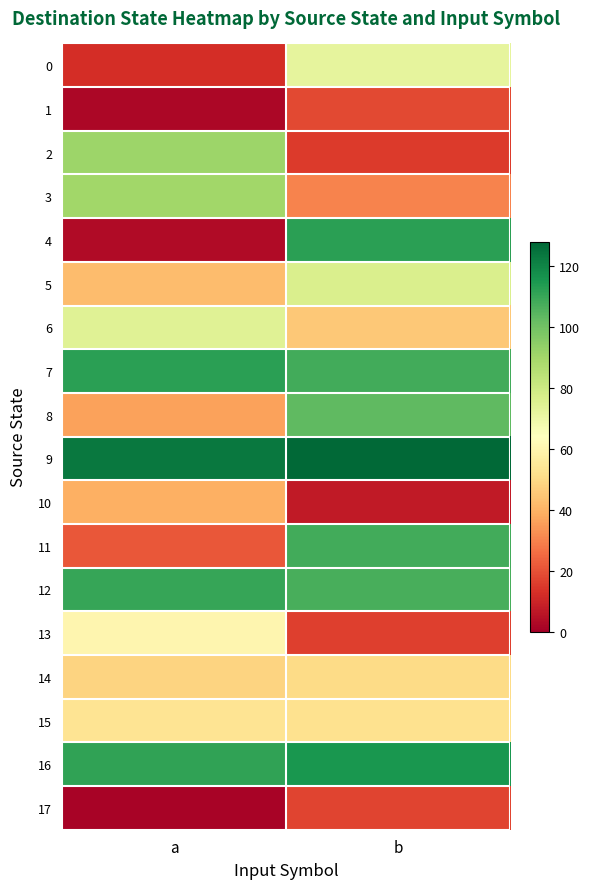

Between a and b, which series saw the biggest shift?

4